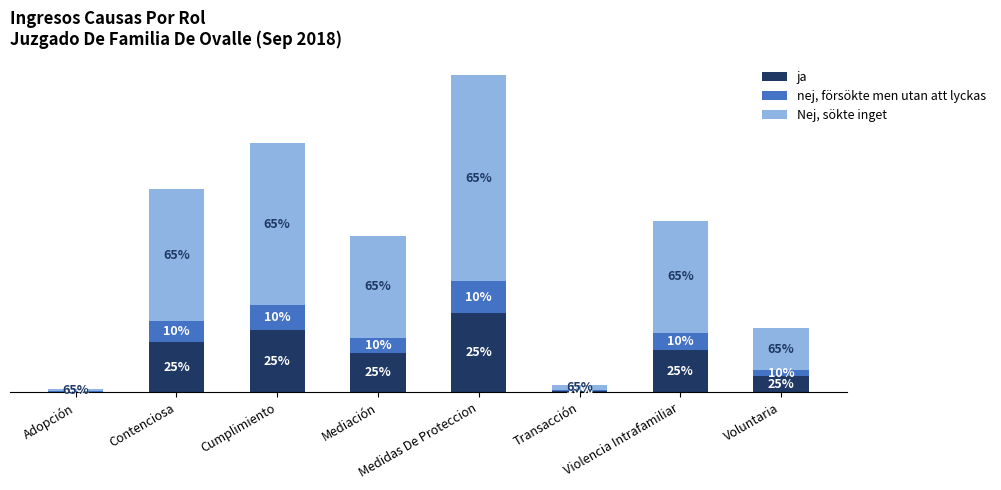

Are the bars grouped side by side (vs. stacked)?

No